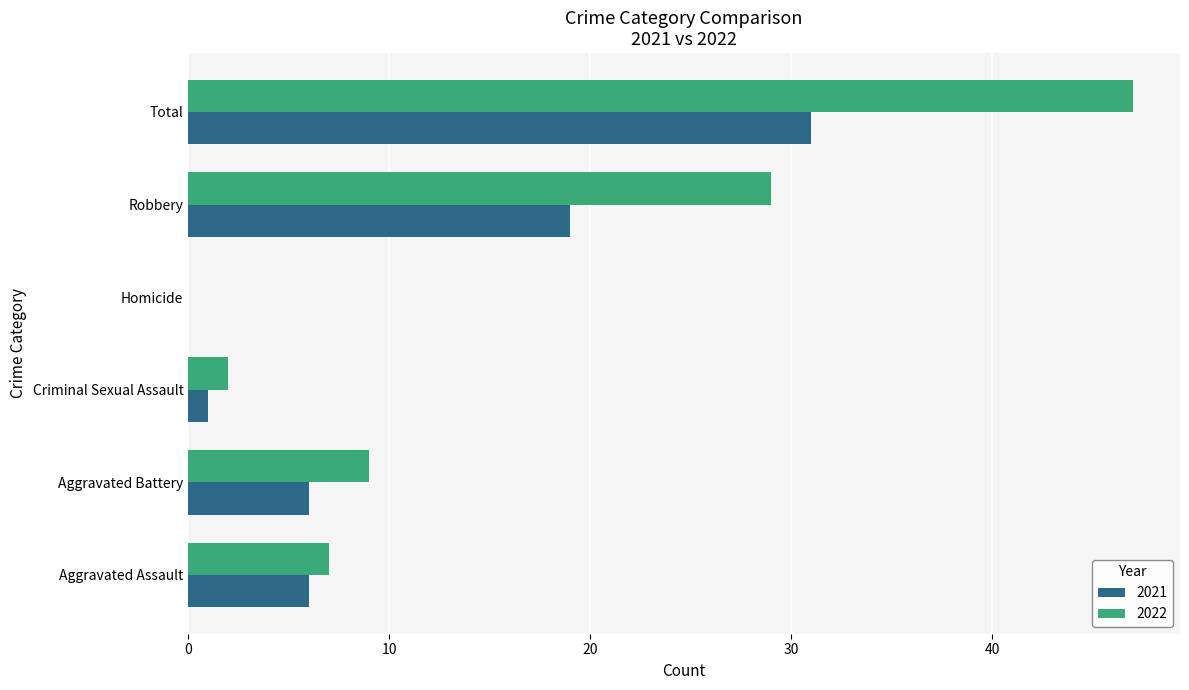

True or false: 2022 has a value of 16 at Aggravated Battery.

False